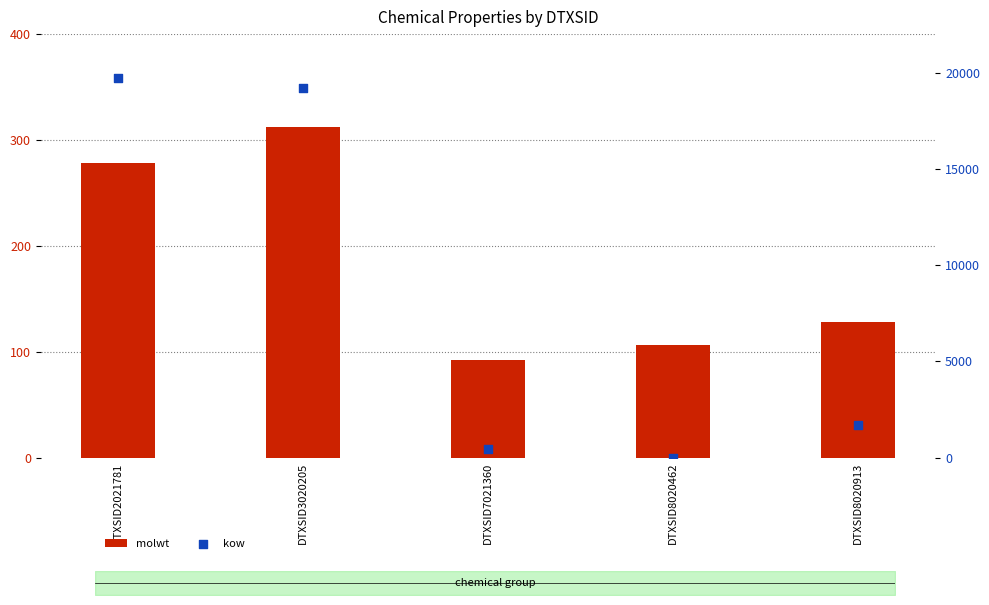

At how many categories does at least one series exceed 11394?

2